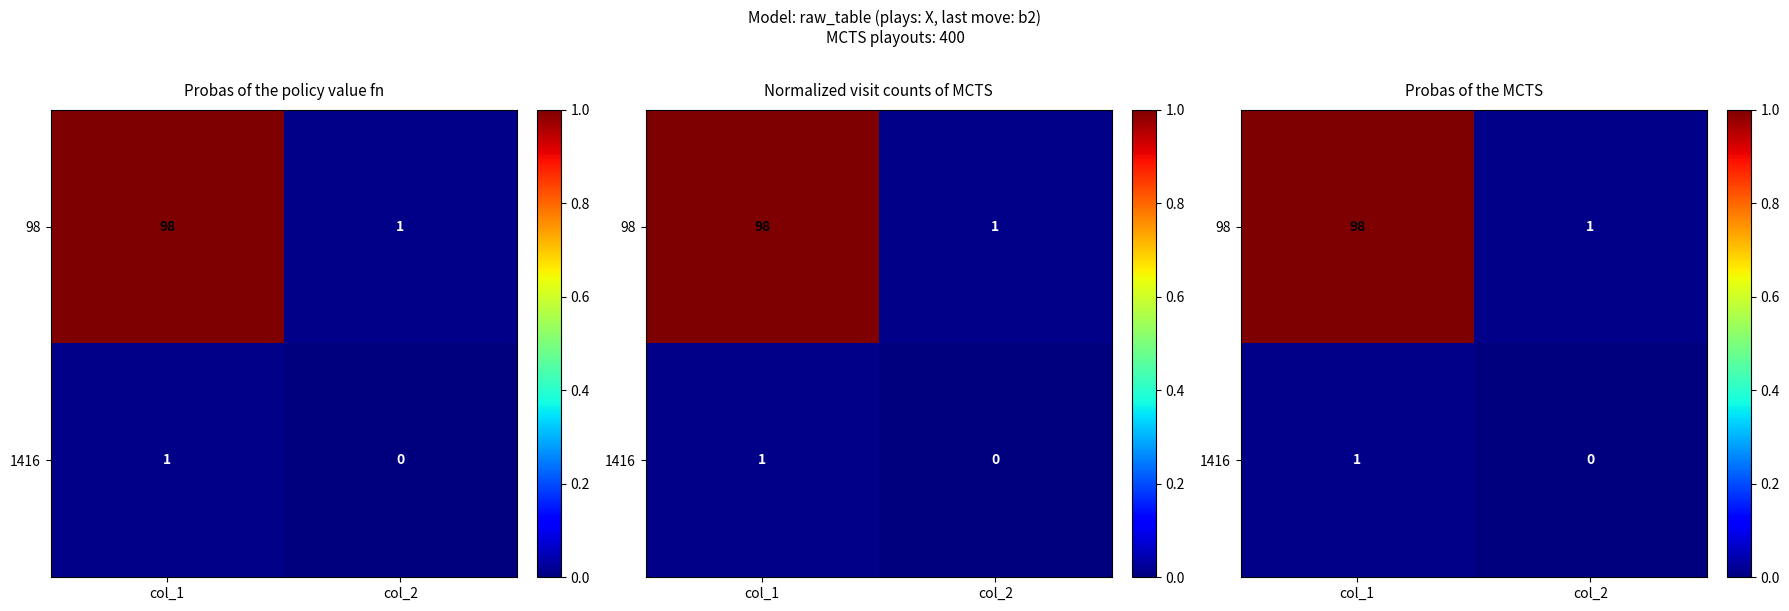

Is it true that 98 equals 1.6 at col_1?

False